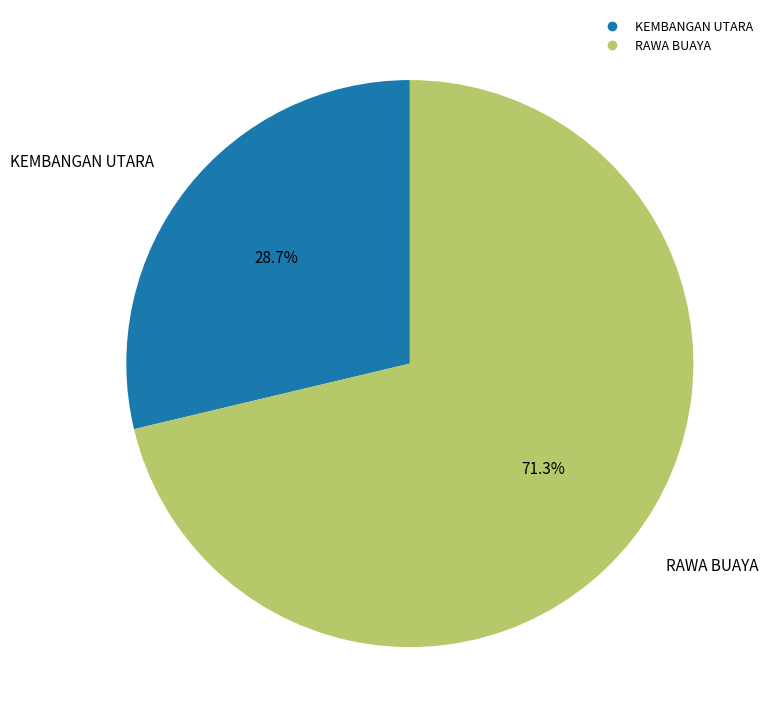

To the nearest percent, what percentage of the pie is KEMBANGAN UTARA?

29%